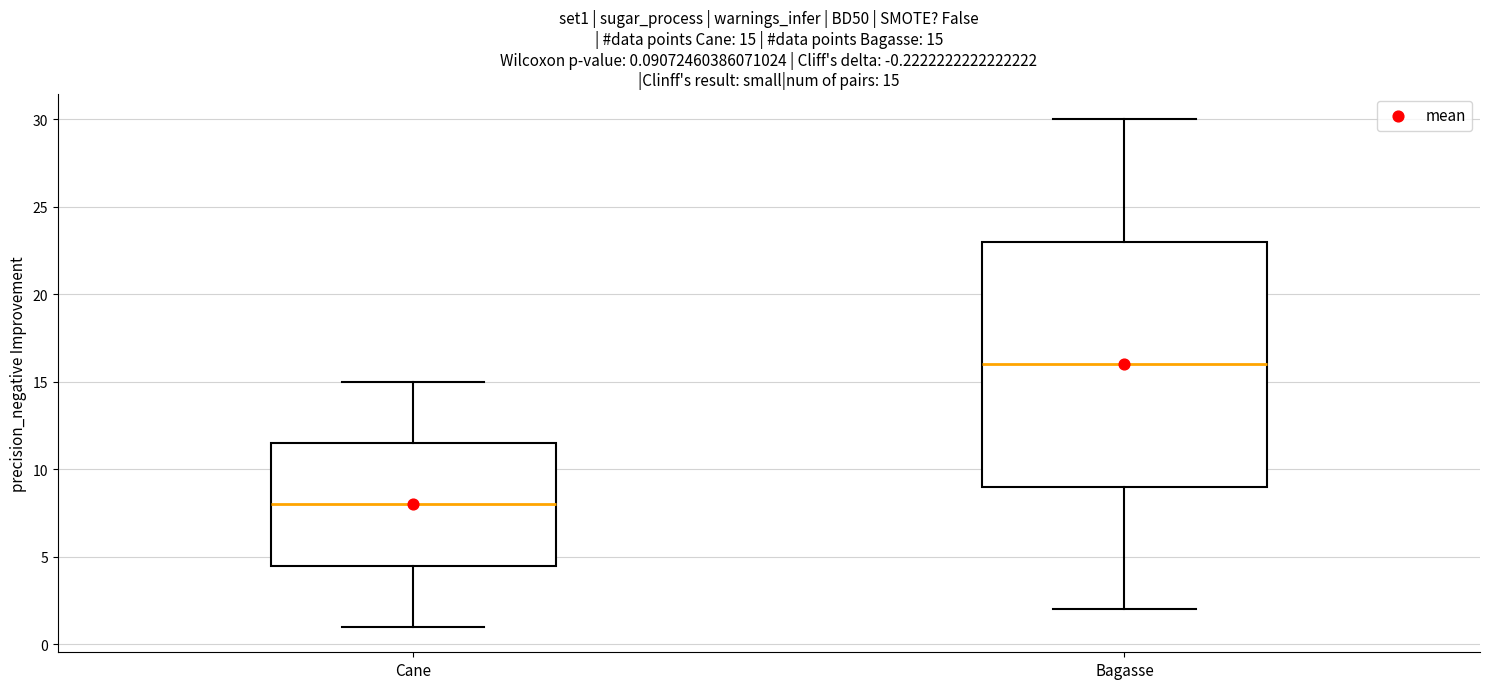

Which box's median line is the lowest?

Cane